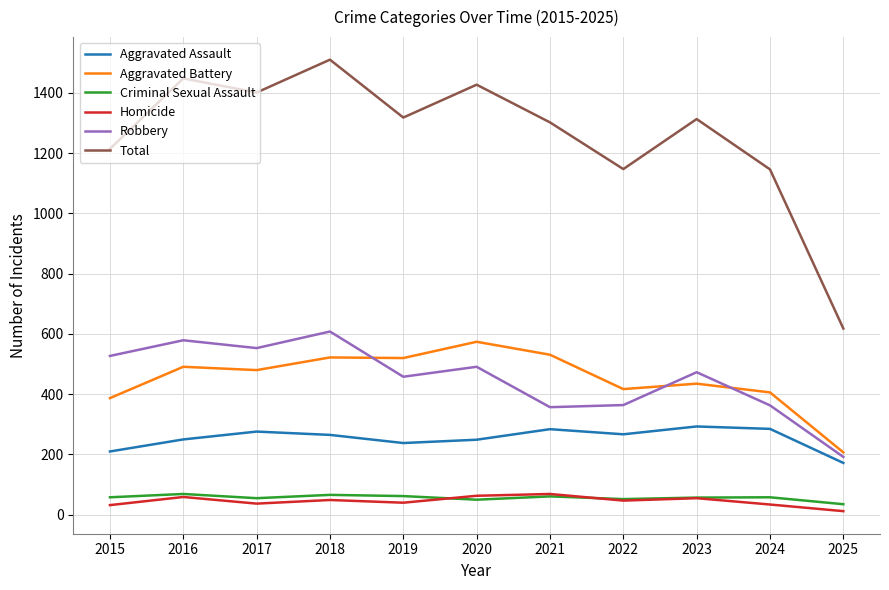

How many series are shown in this chart?

6